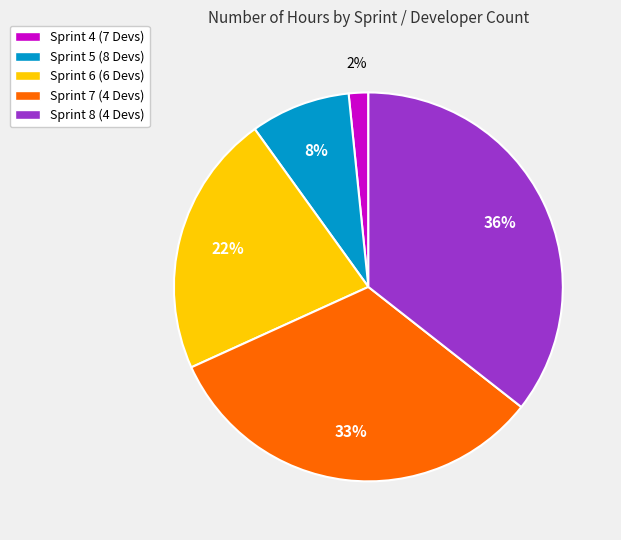

To the nearest percent, what percentage of the pie is Sprint 5 (8 Devs)?

8%